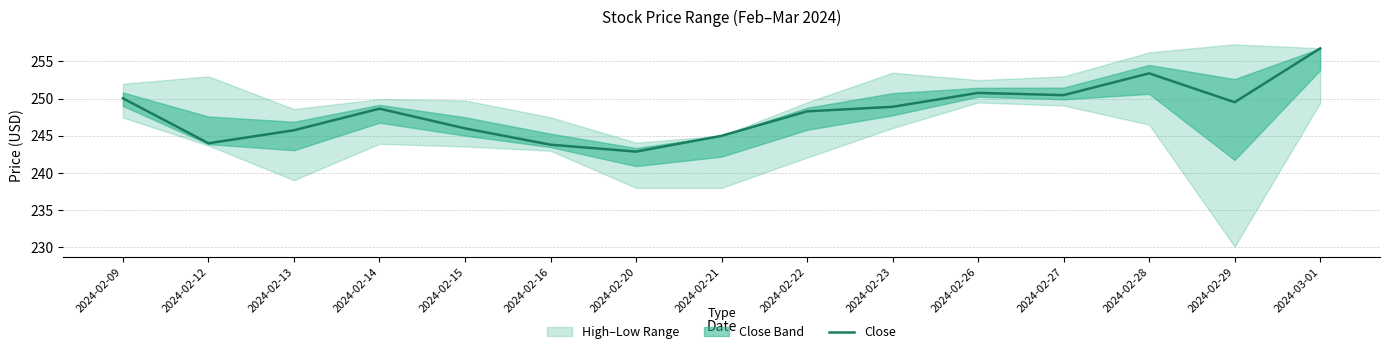

Between 2024-02-14 and 2024-03-01, which is larger?

2024-03-01